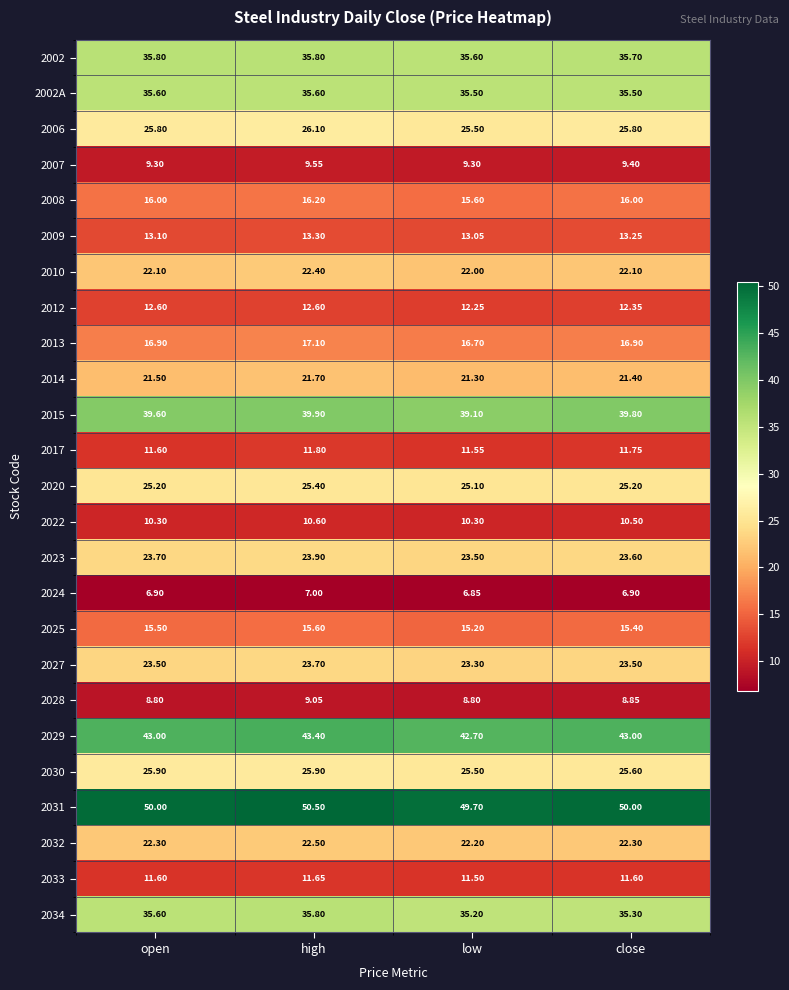

Where is 2002 nearest to the value 35?

low